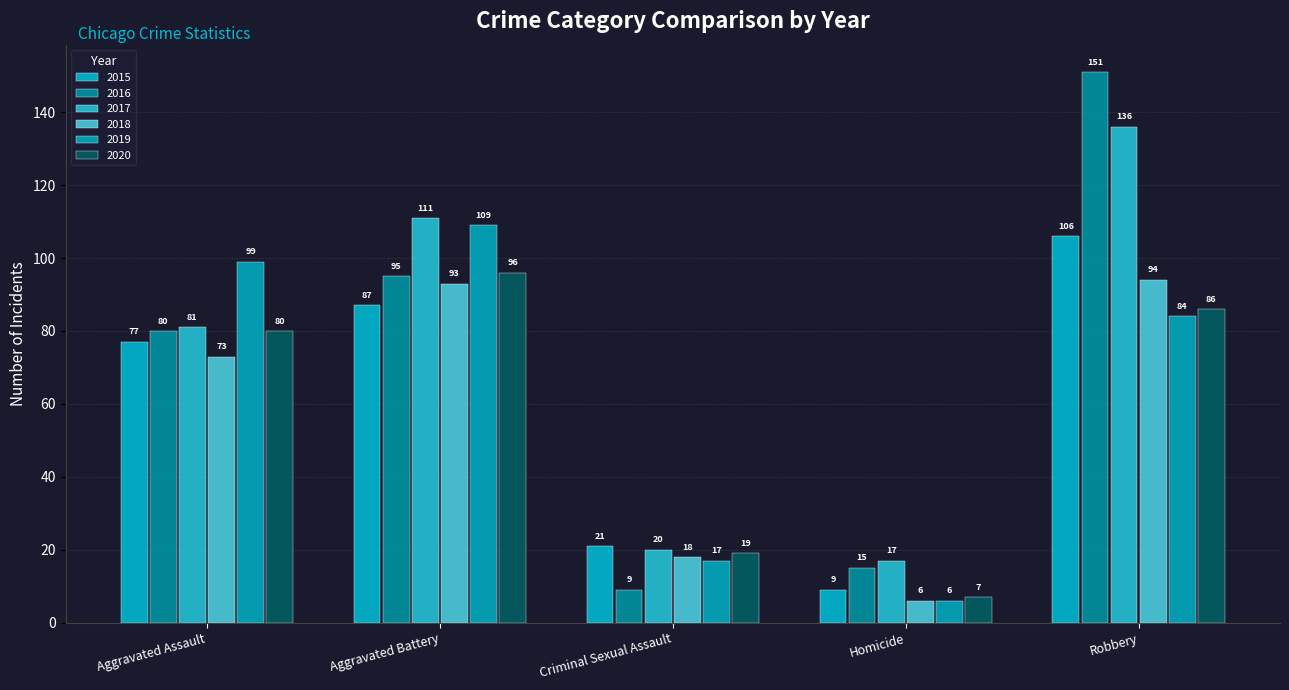

At which label is 2015 closest to 57?

Aggravated Assault